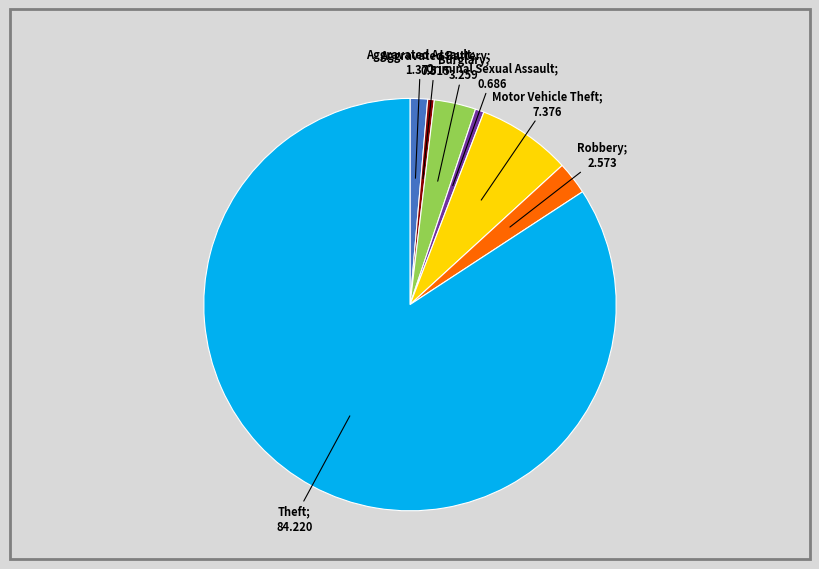

What percentage is the Motor Vehicle Theft slice, to the nearest percent?

7%